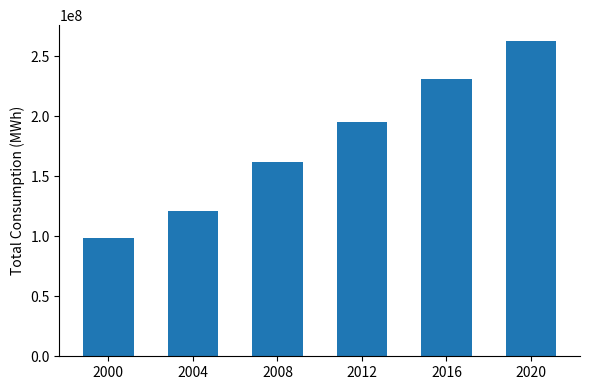

What is the minimum value shown in the chart?

98295712